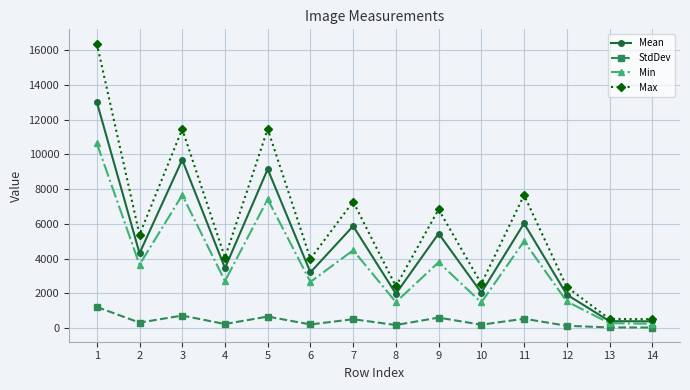

How many values in the Mean series are below 4311?

7